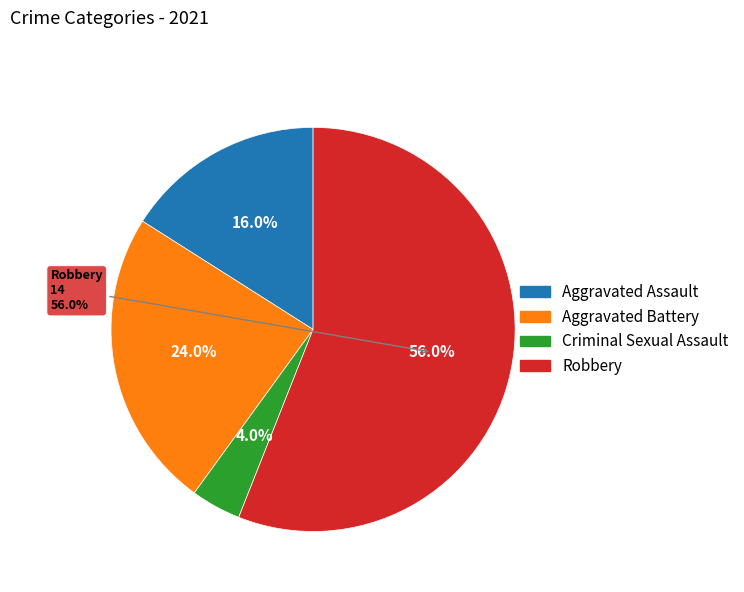

What is the change in value from Aggravated Assault to Robbery?

+10